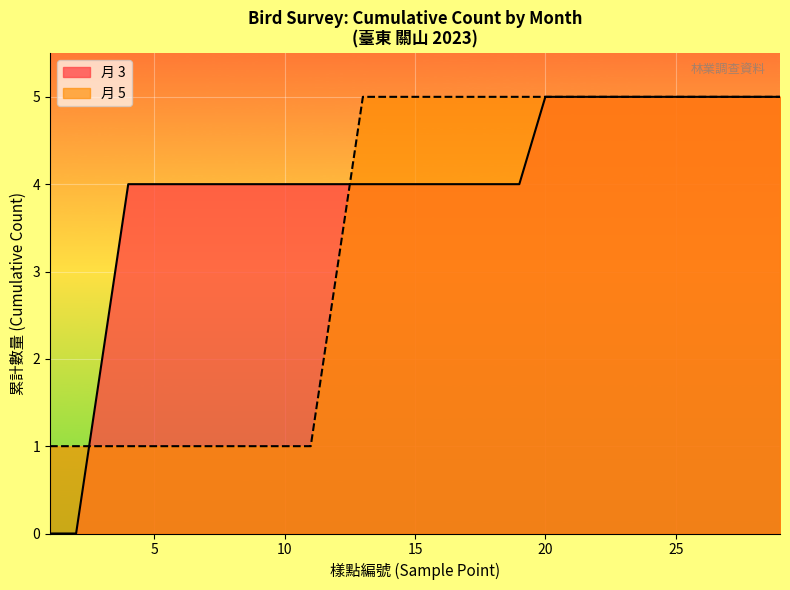

What is the greatest value displayed?

5